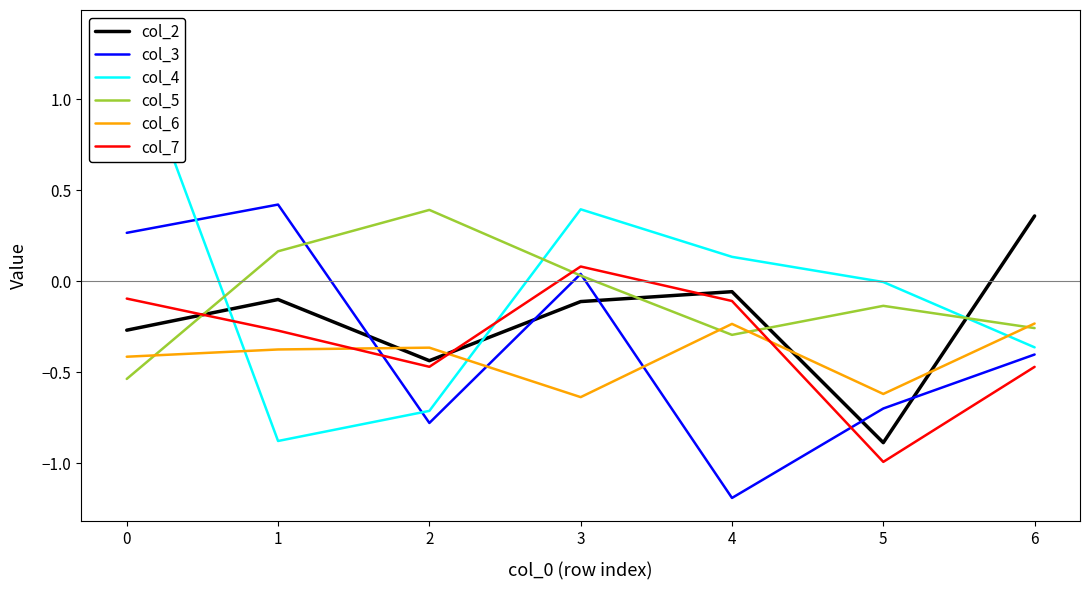

Is the value of col_2 at 4 greater than the value of col_6 at 1?

Yes